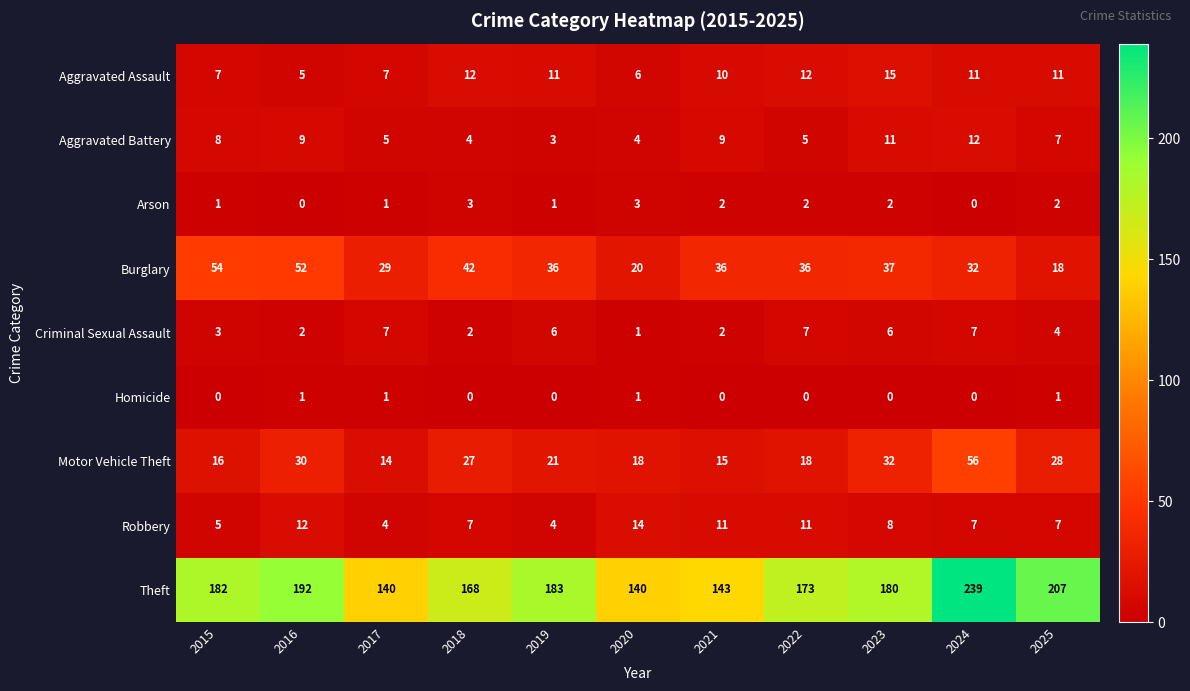

What is the difference between the Robbery values at 2022 and 2015?

6